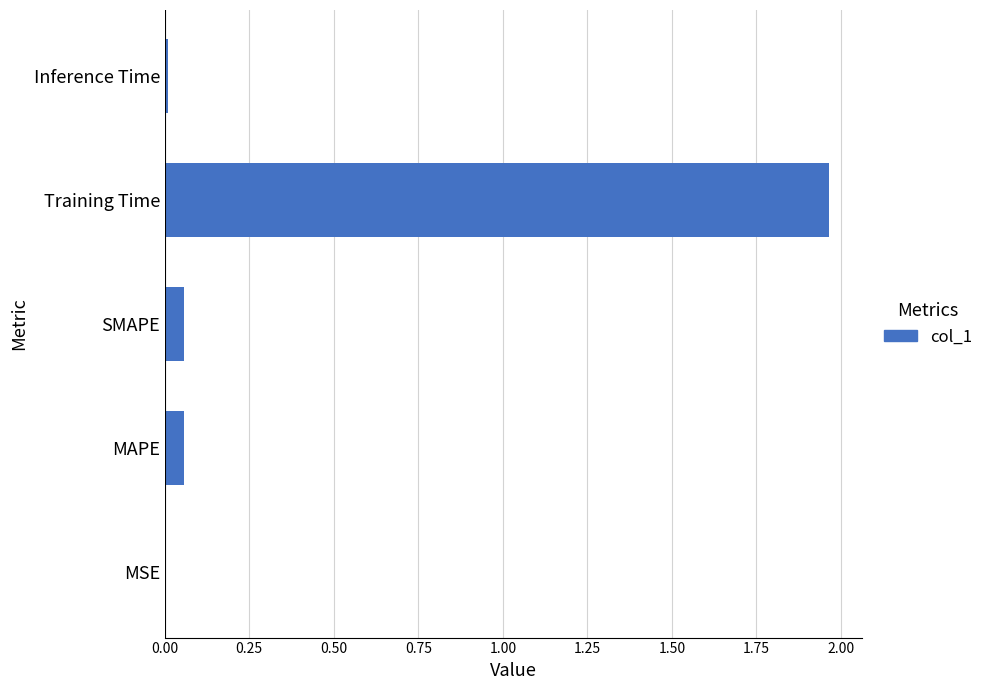

Which category has the highest value across all series?

Training Time